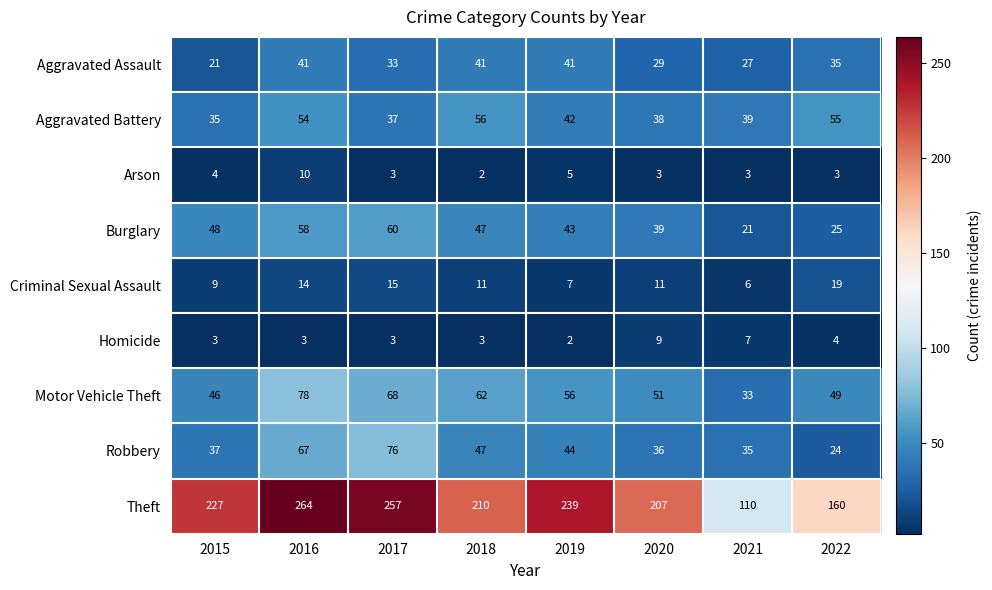

Which series changed the most between 2021 and 2022?

Theft